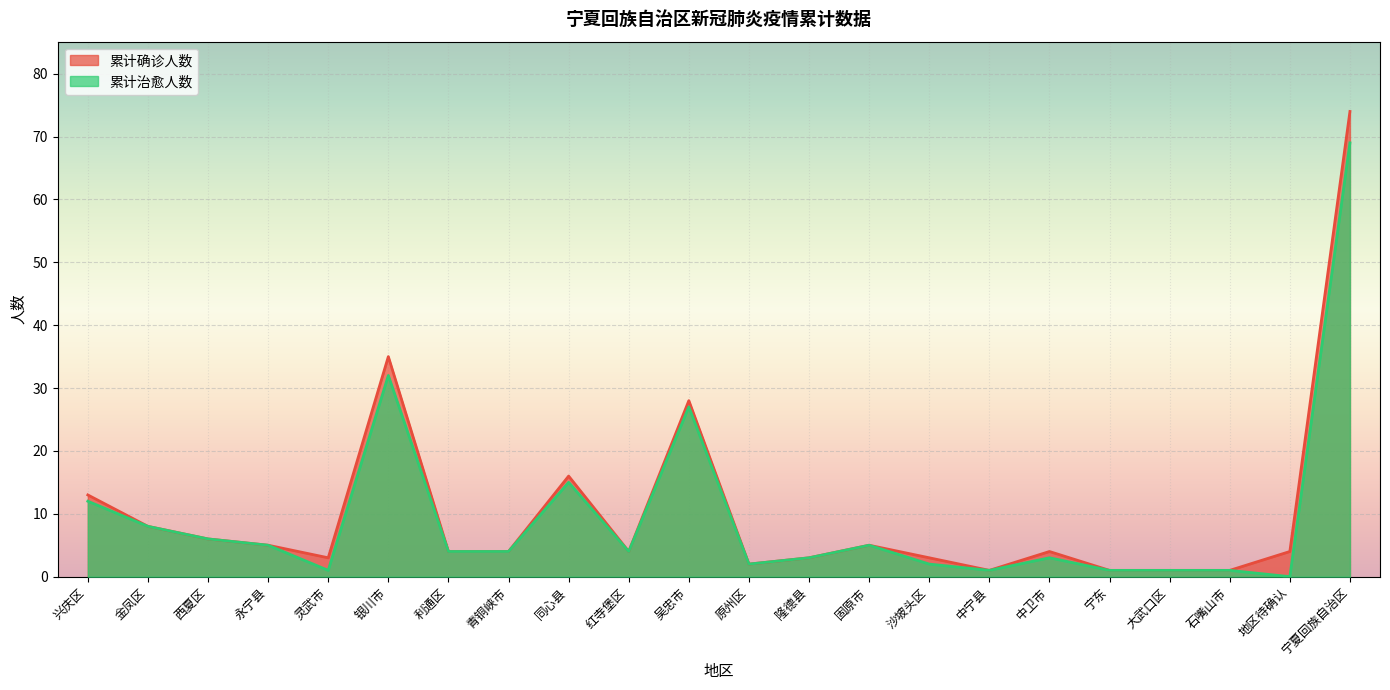

What is the label of the 15th point from the left?

沙坡头区